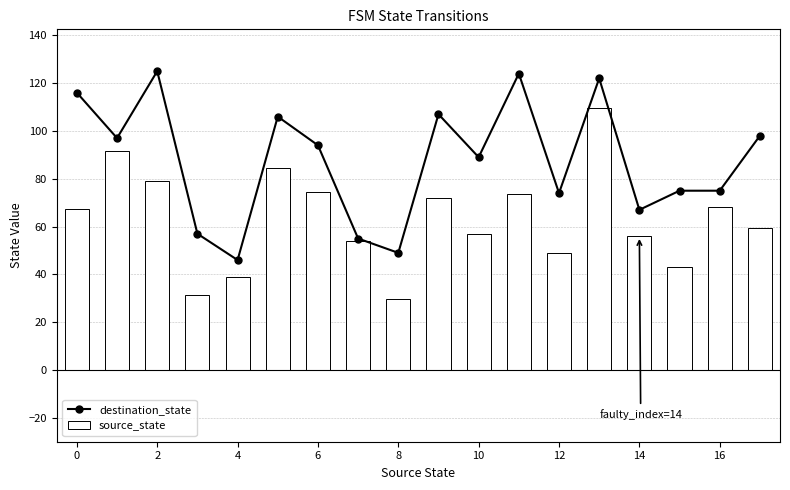

True or false: destination_state has a value of 116 at 0.

True